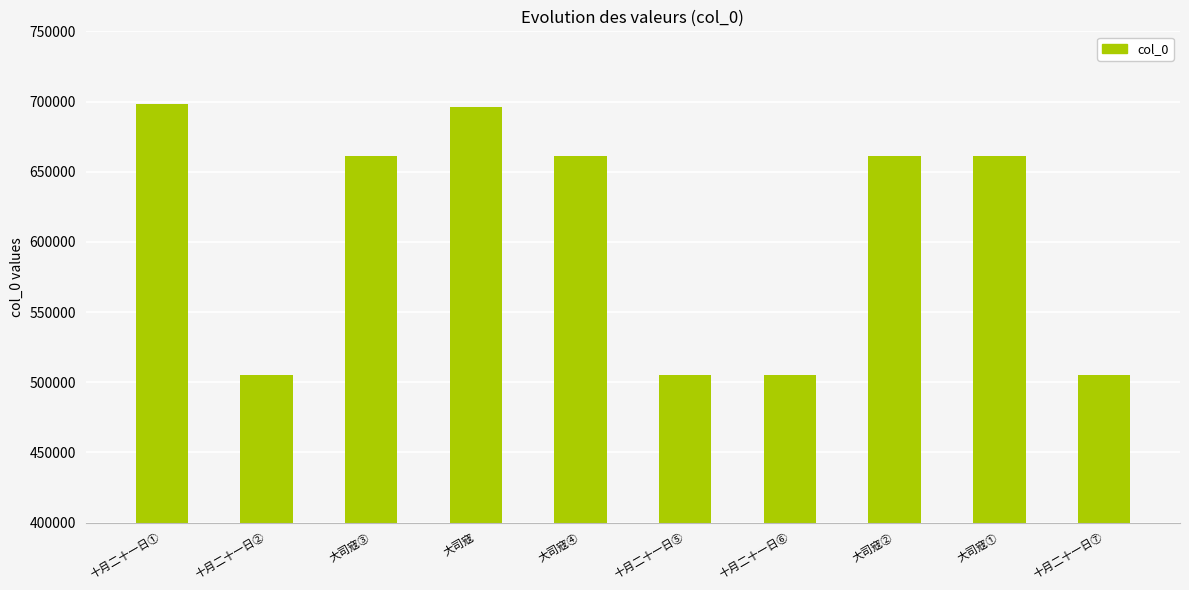

What is the approximate value at 十月二十一日⑥, to the nearest 100?

505500